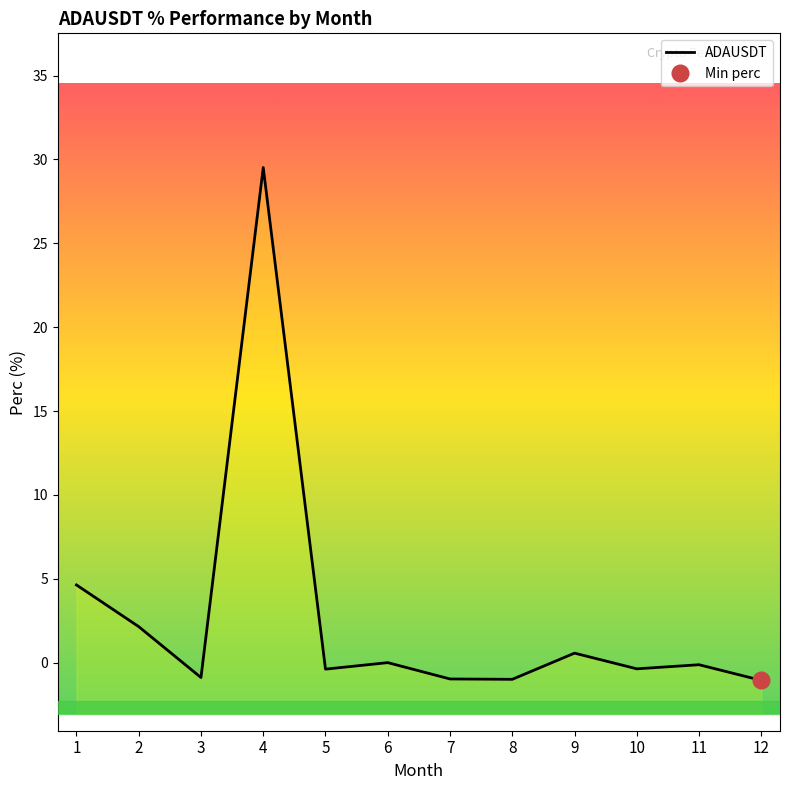

Reading left to right, what are all the values shown in this chart?

1=4.6	2=2.1	3=-0.9	4=29.5	5=-0.4	6=-0.0	7=-1.0	8=-1.0	9=0.6	10=-0.4	11=-0.1	12=-1.1